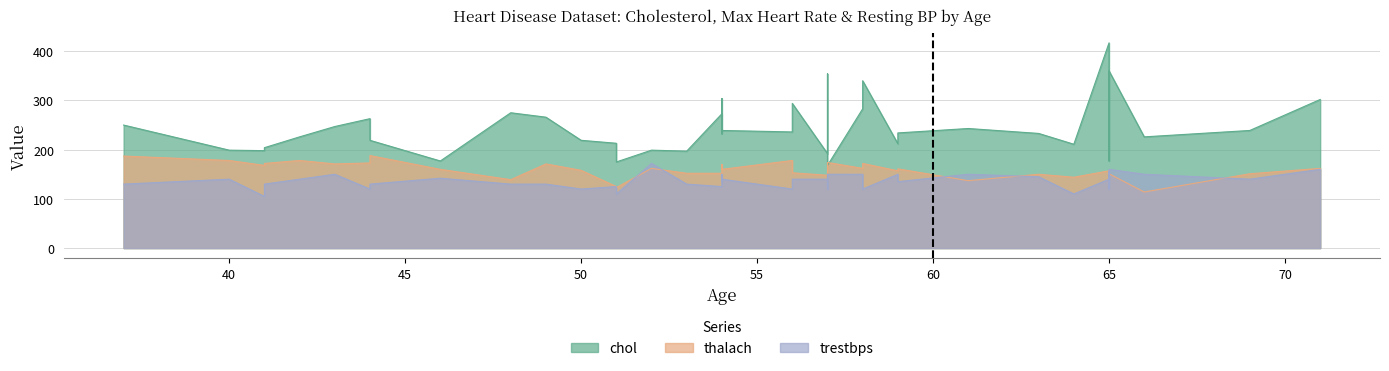

What is the sum of the trestbps values at 59 and 69?

275